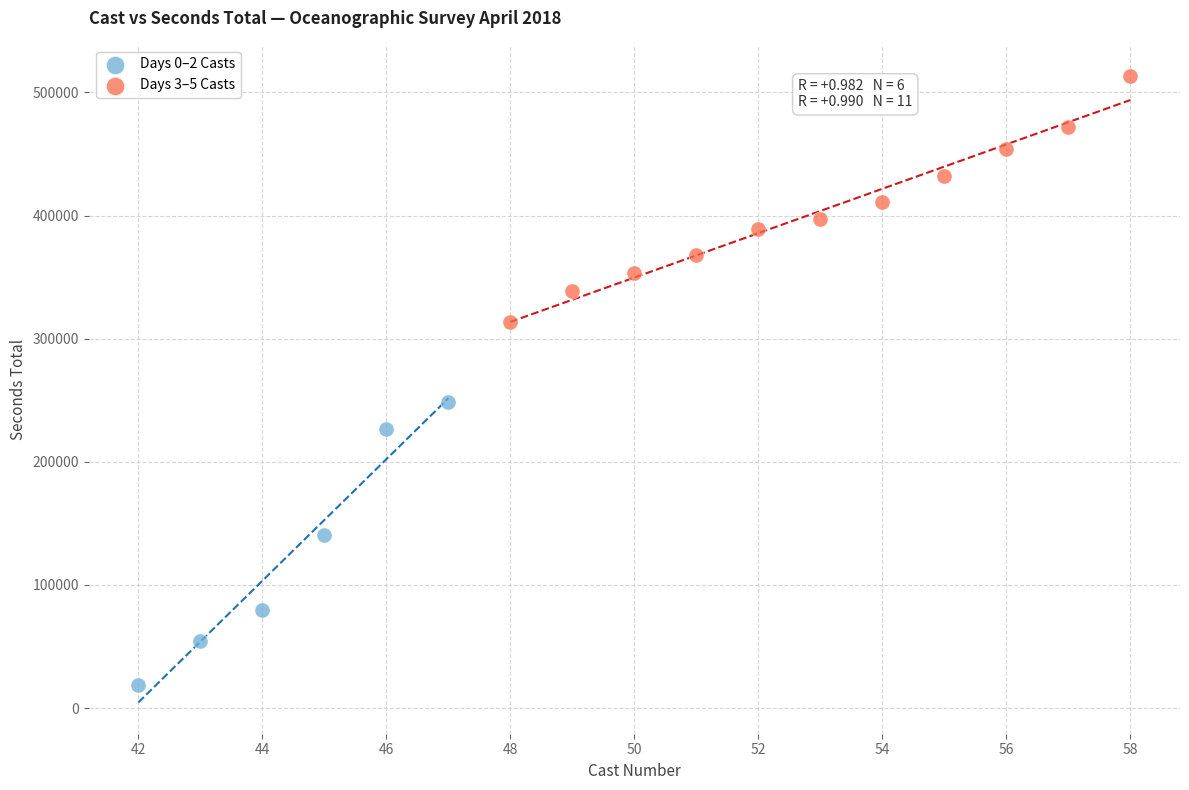

Which series contains the highest Y value?

Days 3–5 Casts